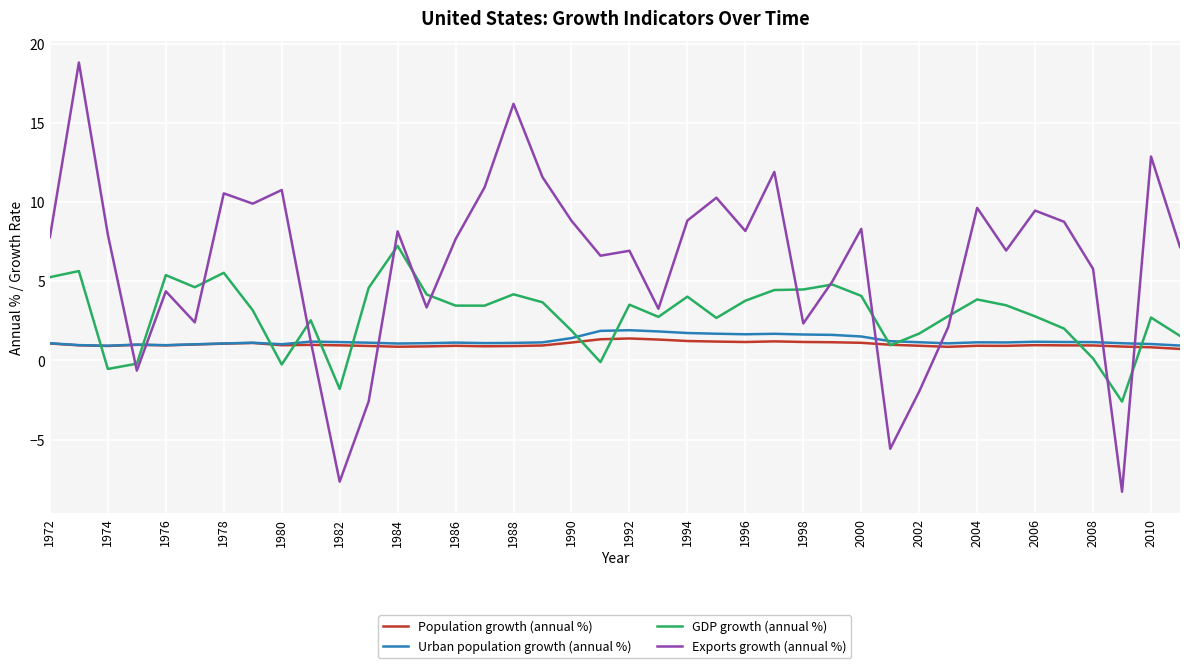

How many lines are shown in the chart?

4